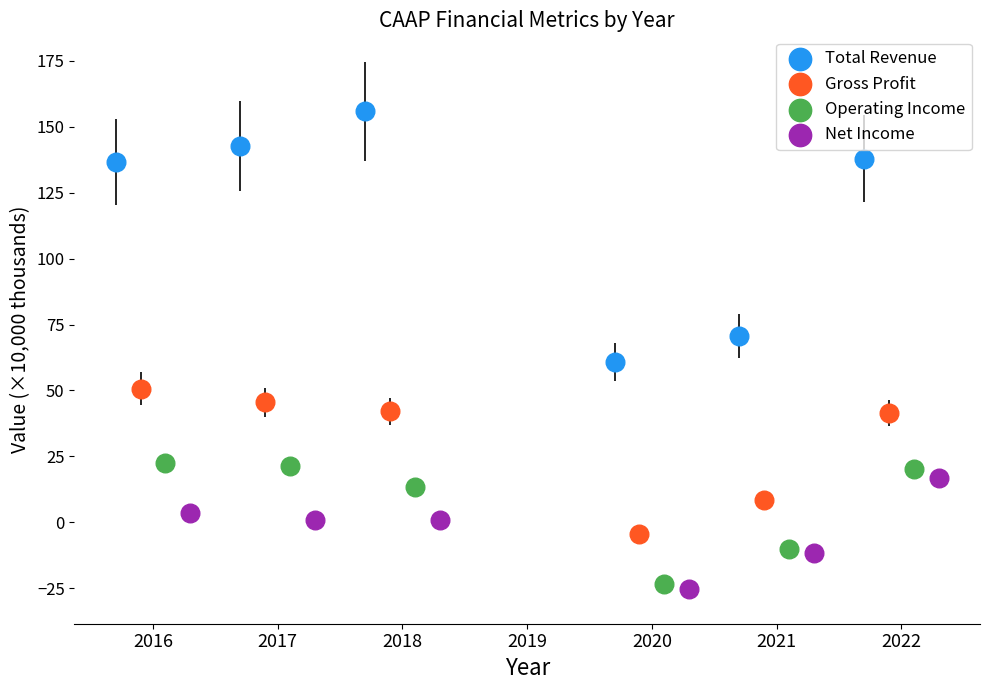

Which series has the largest Y range (max minus min)?

Total Revenue